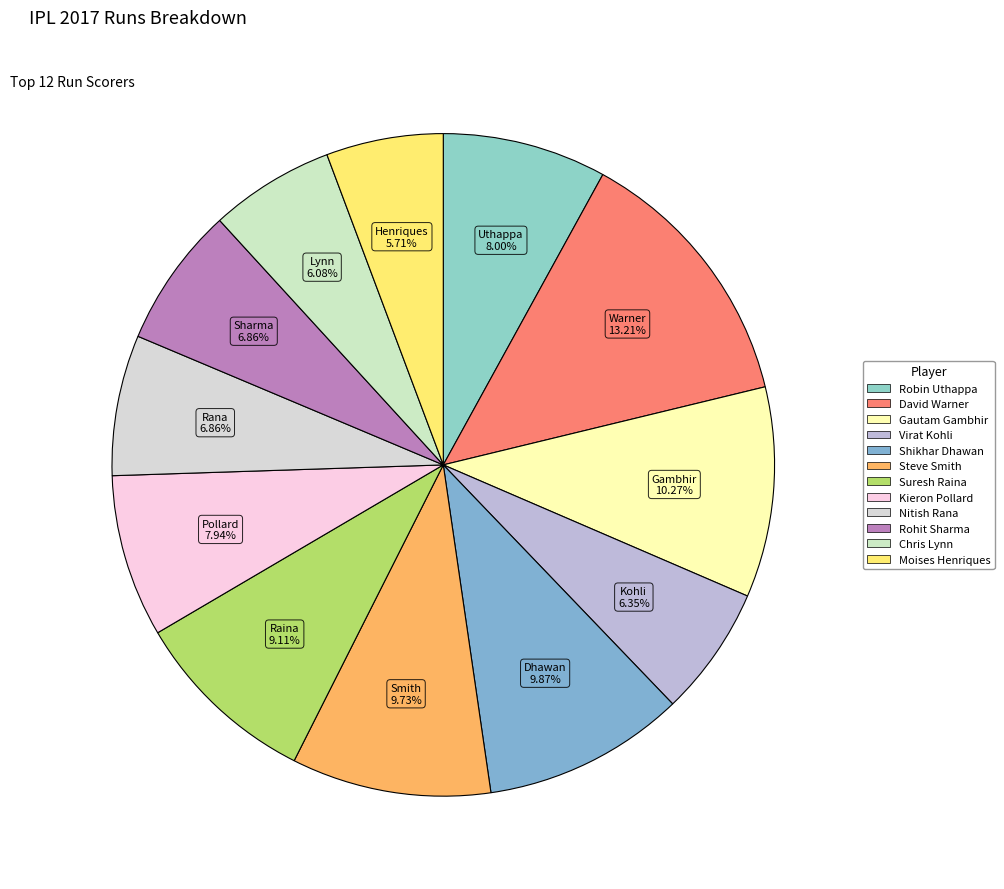

Is it true that Shikhar Dhawan is 10% of the pie?

True